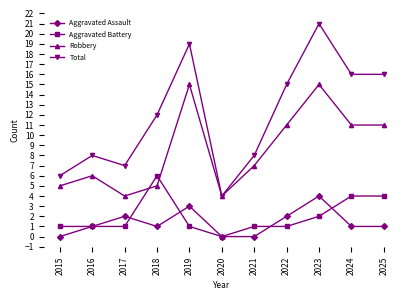

True or false: Robbery and Aggravated Assault intersect in this chart.

False